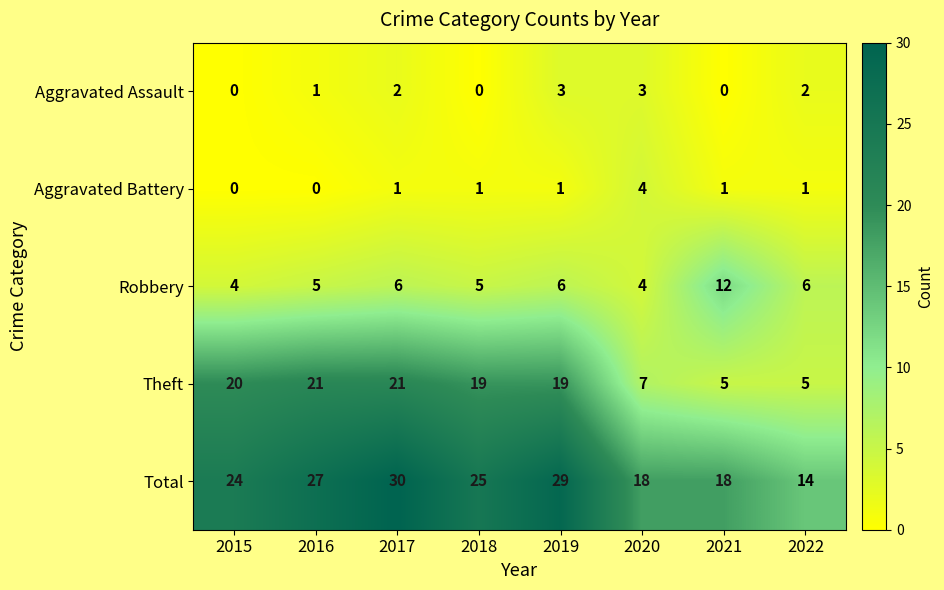

At which category is the sum across all series the highest?

2017